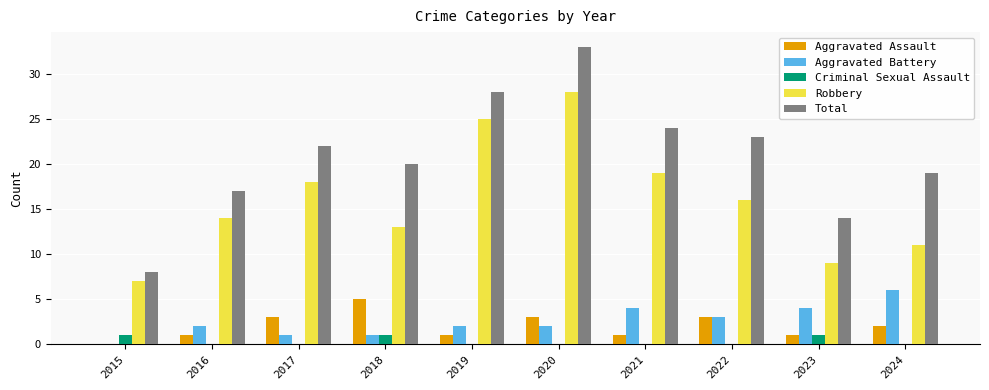

At which category is the sum across all series the highest?

2020